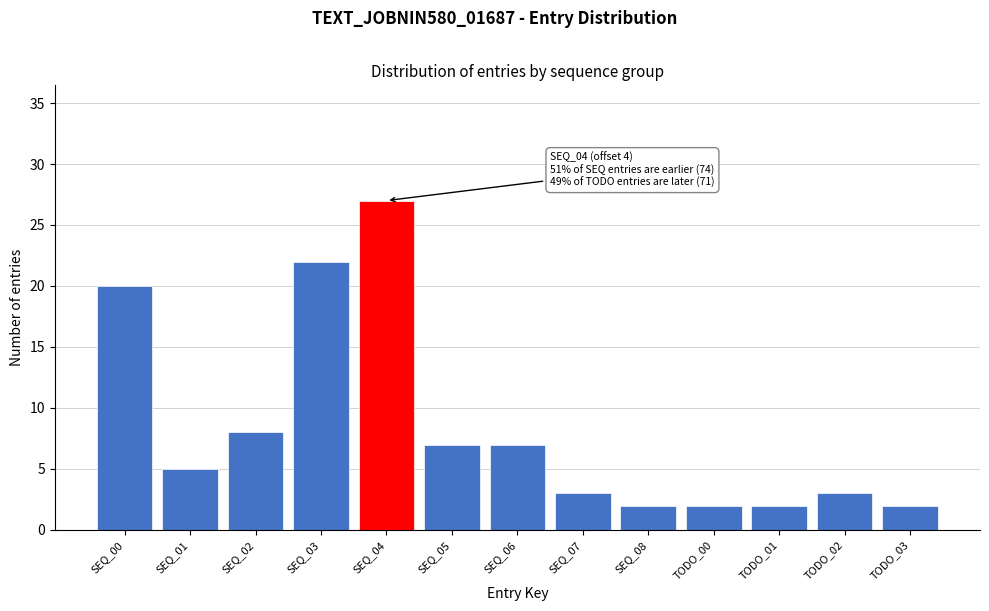

Reading left to right, extract all data points from this chart.

SEQ_00=20	SEQ_01=5	SEQ_02=8	SEQ_03=22	SEQ_04=27	SEQ_05=7	SEQ_06=7	SEQ_07=3	SEQ_08=2	TODO_00=2	TODO_01=2	TODO_02=3	TODO_03=2